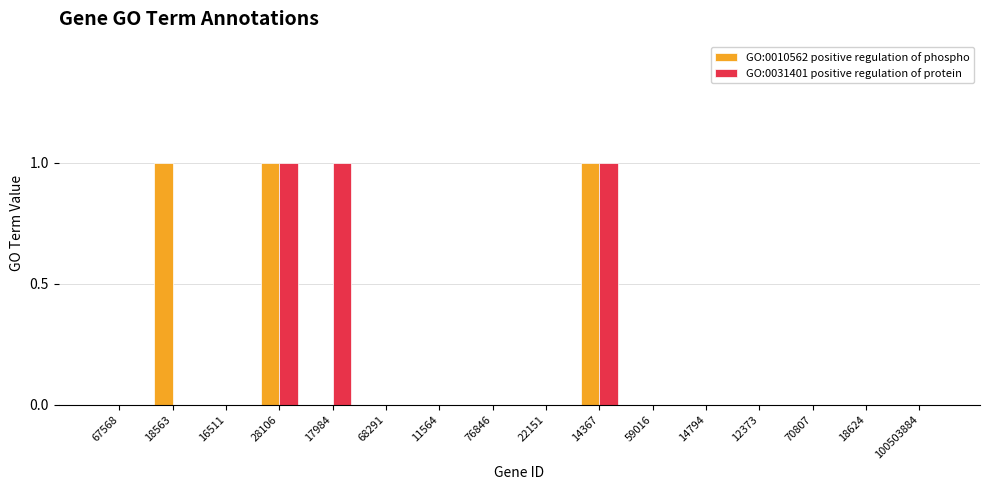

The GO:0010562 positive regulation of phospho series shows 1 at 11564. True or false?

False